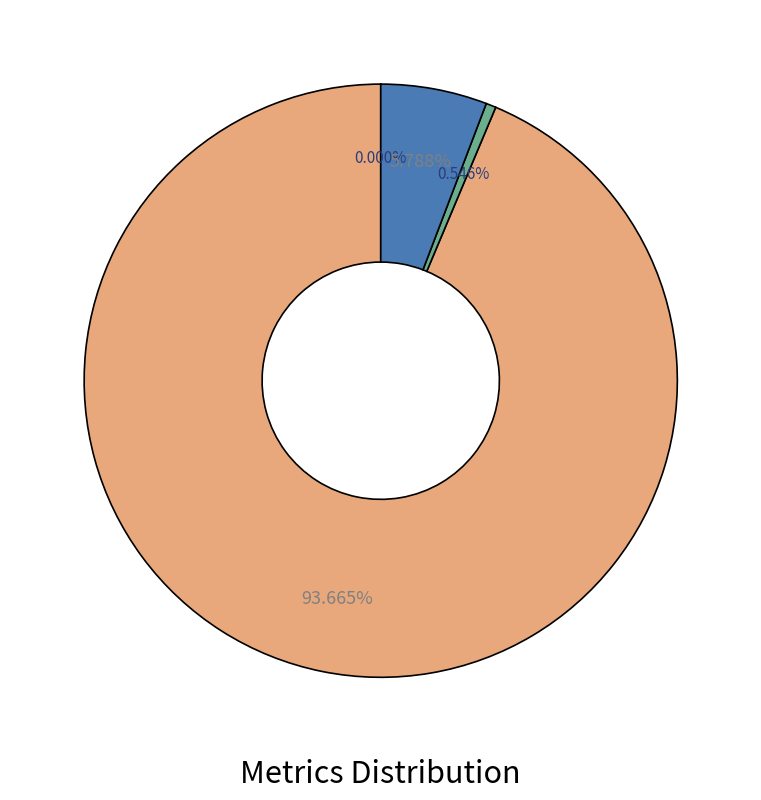

Does any single category account for the majority?

Yes